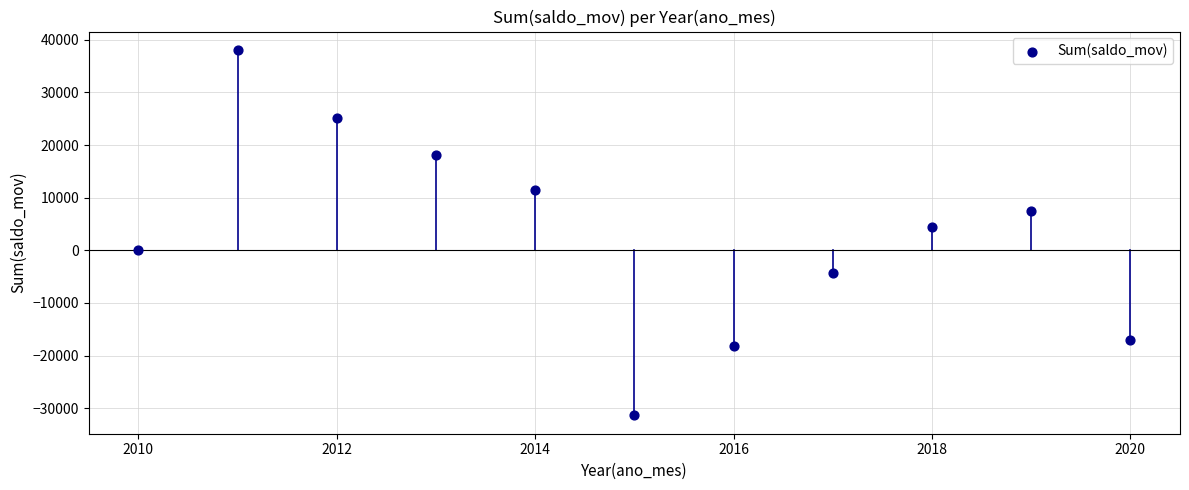

What Y value in the scatter plot is closest to 3362?

4516